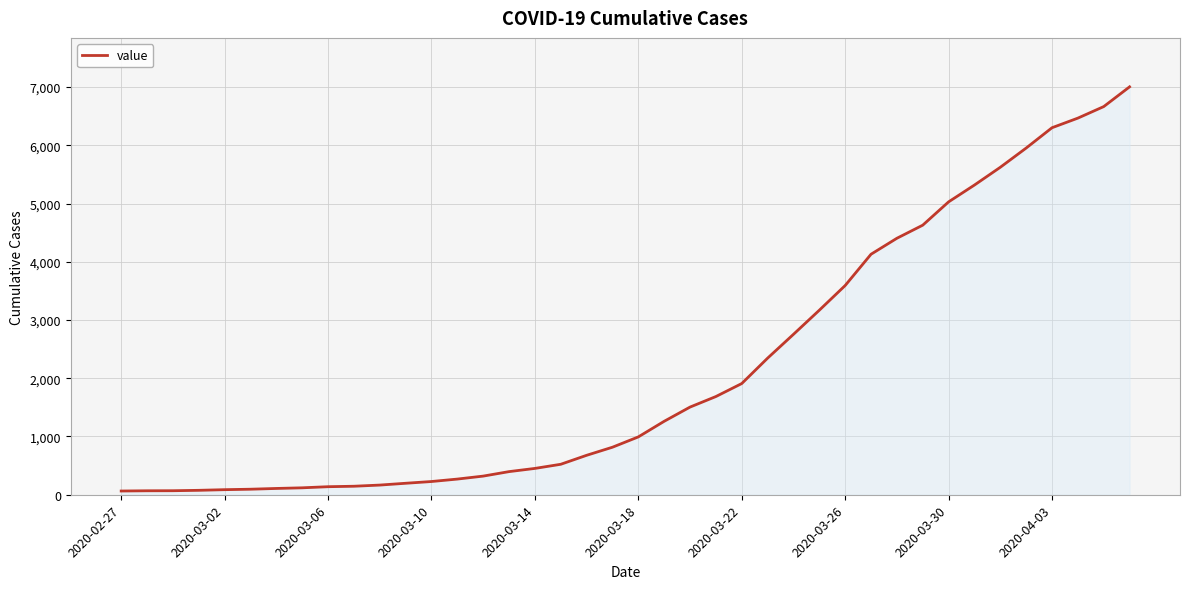

What is the greatest value displayed?

7003